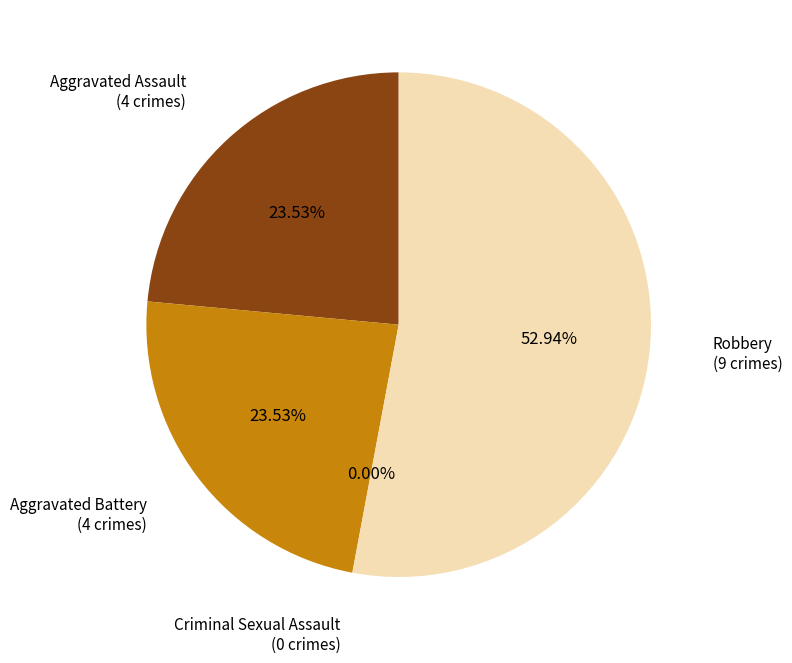

Does Robbery account for over 50% of the chart?

Yes